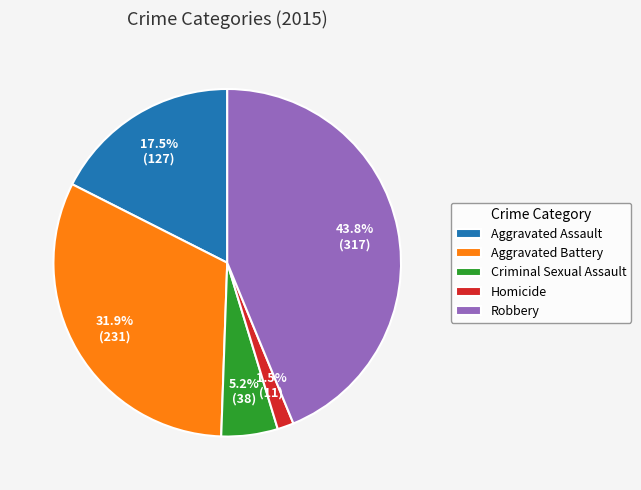

What percentage do Aggravated Assault and Aggravated Battery together represent?

49.4%